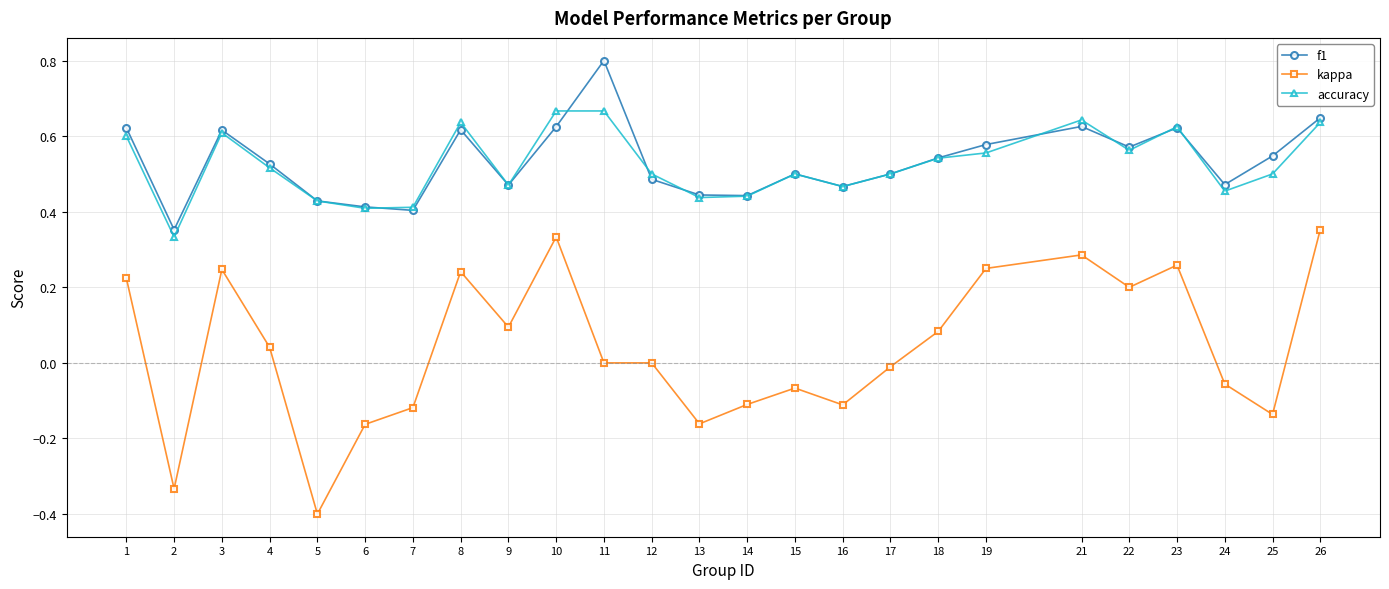

How many interior local valleys does the accuracy series have?

7